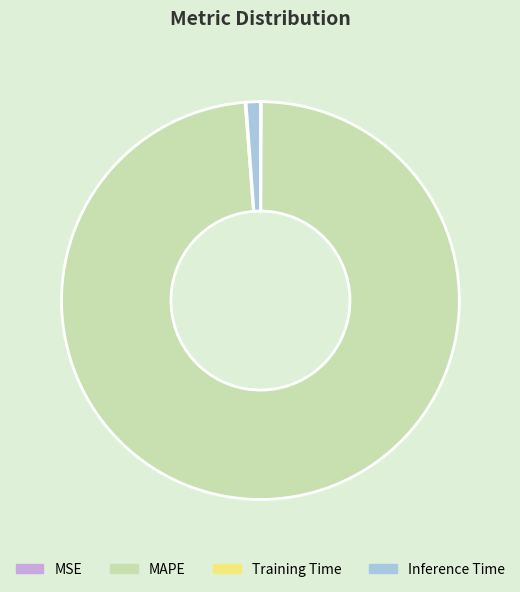

The Inference Time slice represents 11% of the pie. True or false?

False